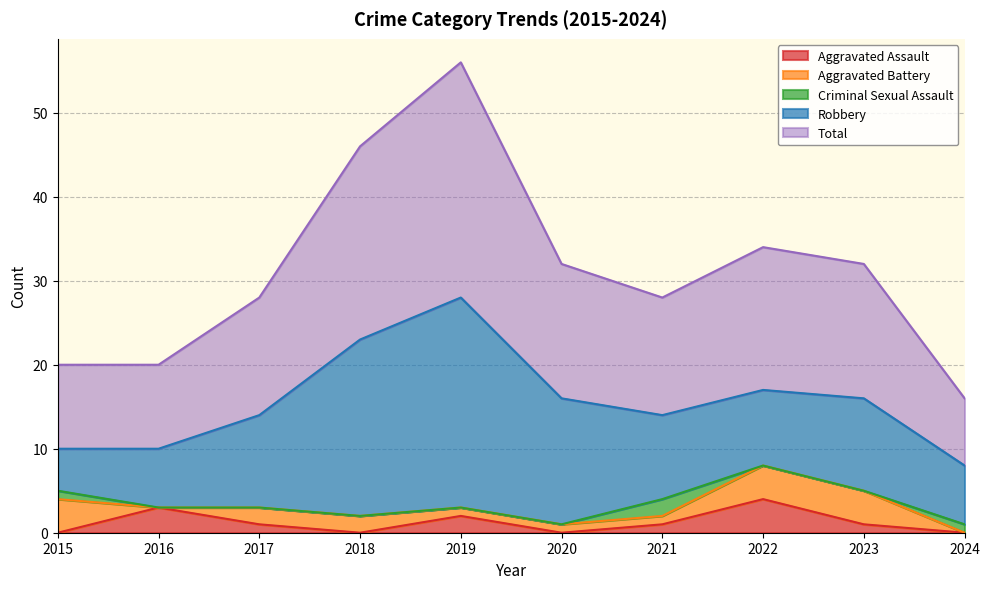

At which label does Total reach its peak?

2019